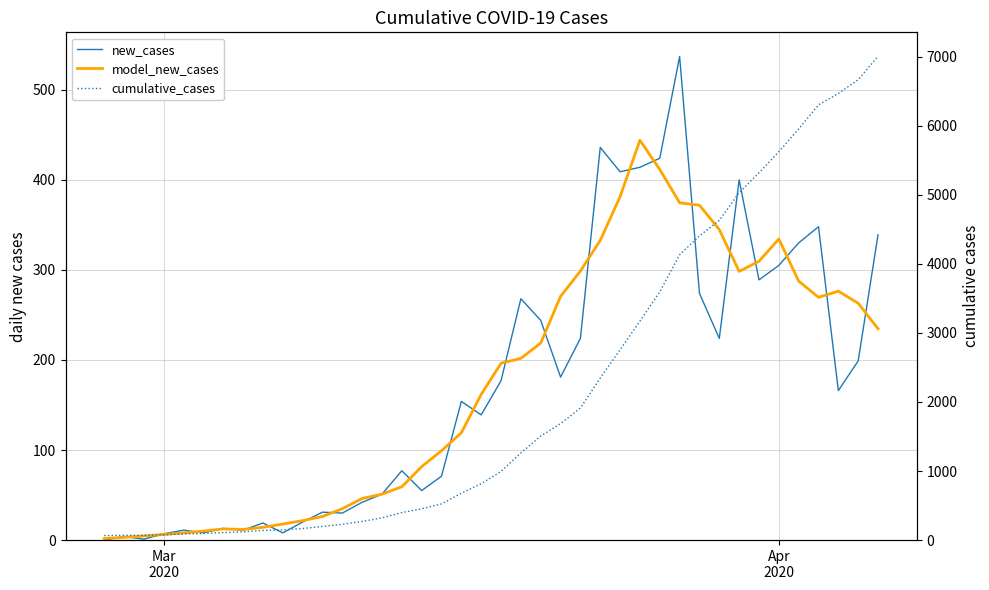

In new_cases, how many points are higher than both neighbors (excluding endpoints)?

12